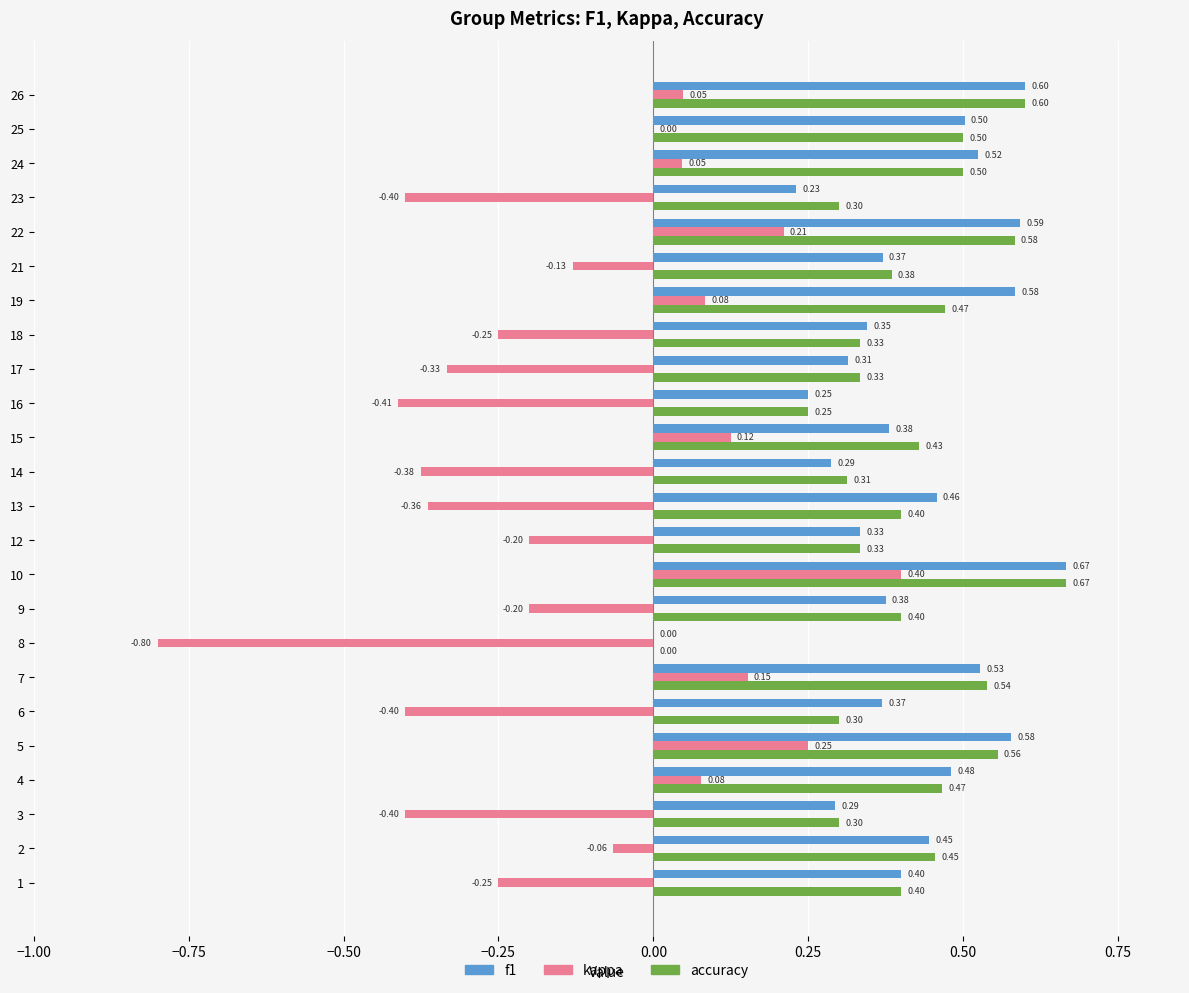

Between 8 and 12, which series saw the biggest shift?

kappa